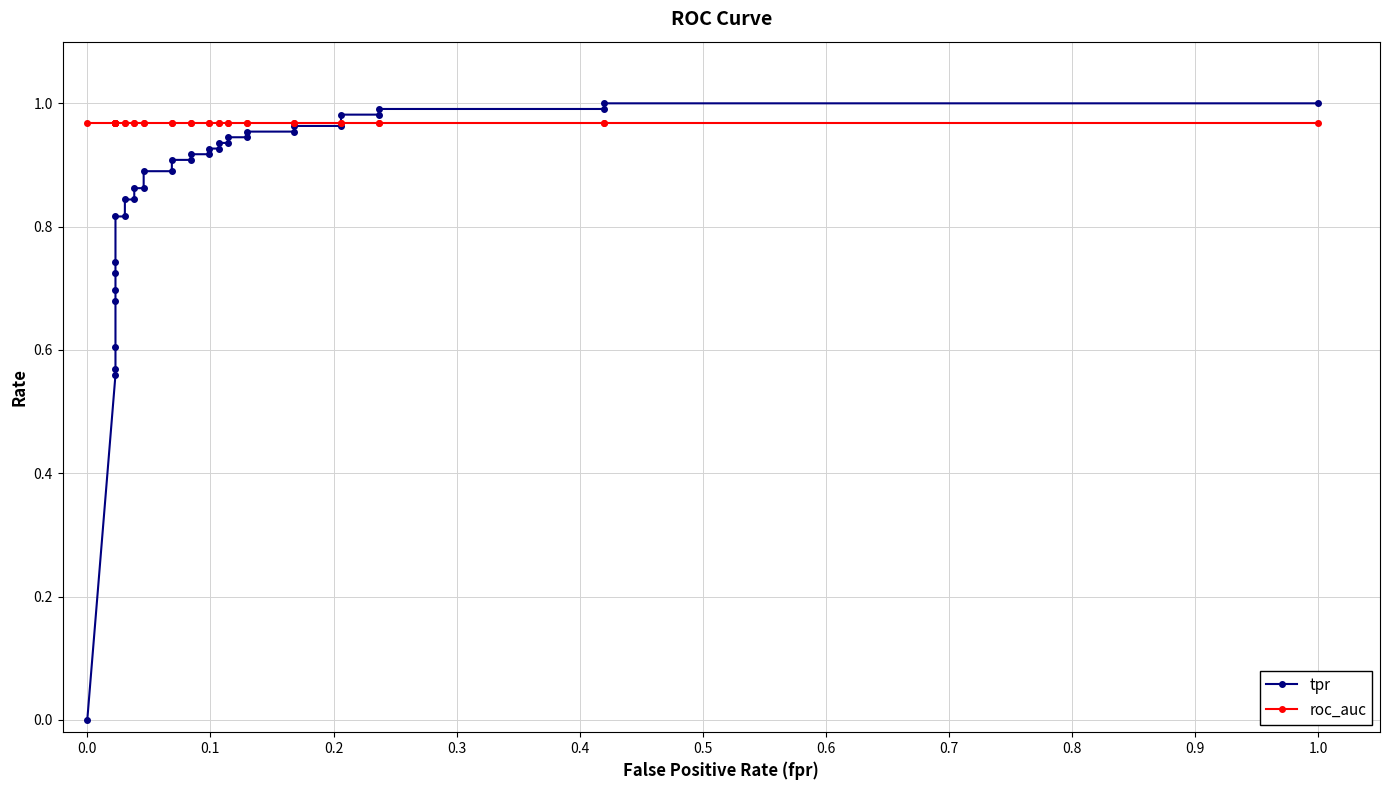

True or false: roc_auc and tpr intersect in this chart.

True